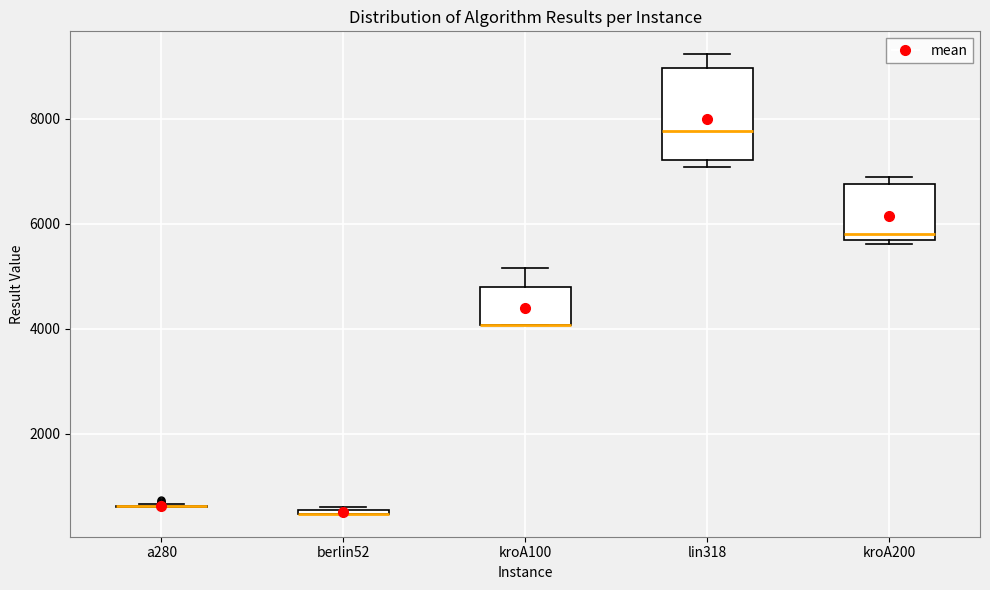

Which box is the tallest, from its lower edge to its upper edge?

lin318